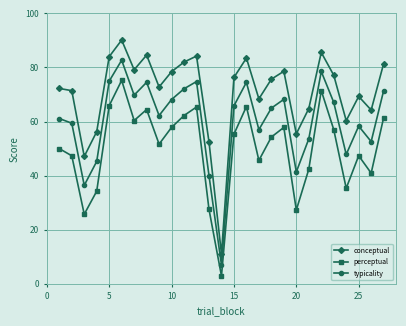

True or false: perceptual and typicality intersect in this chart.

False